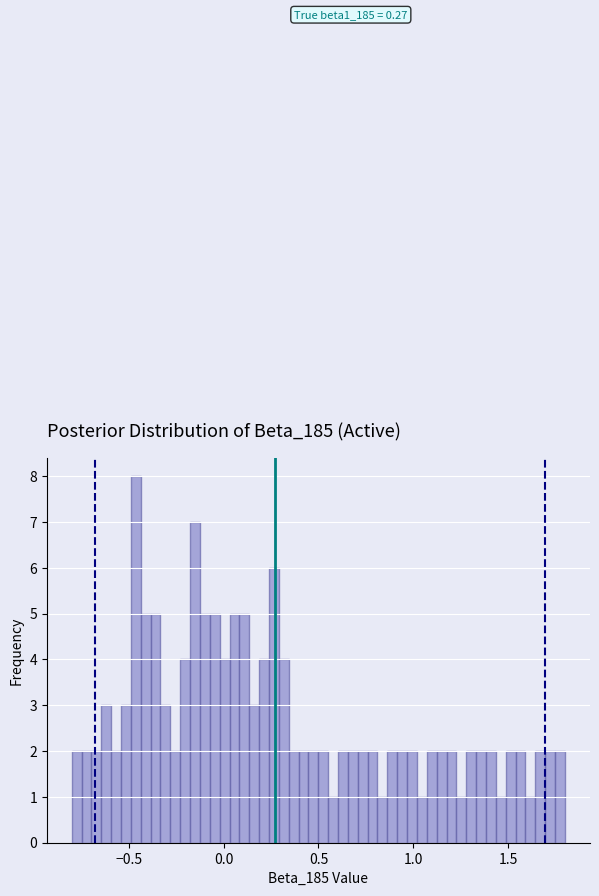

Read against the x-axis, roughly where is the centre of the tallest bar?

-0.45